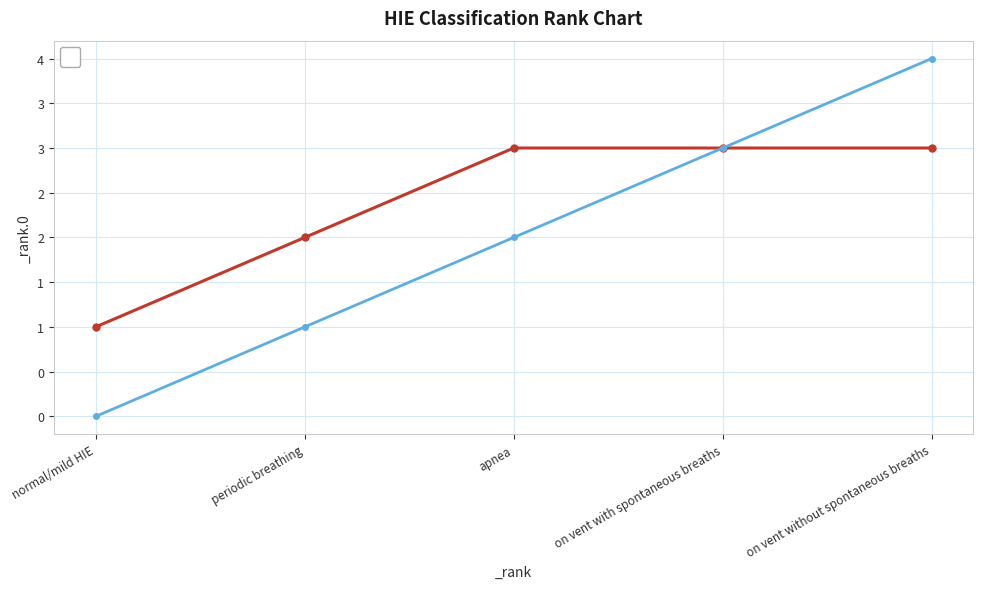

How many values in the _rank series are below 3?

2